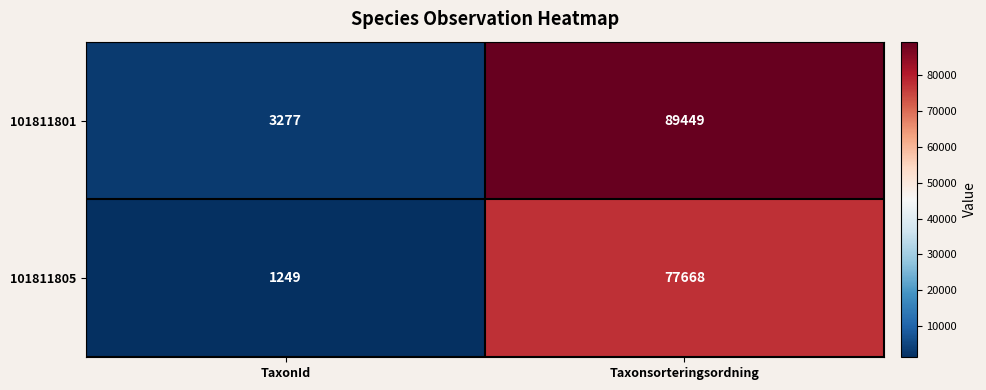

What is the minimum value for 101811805?

1249